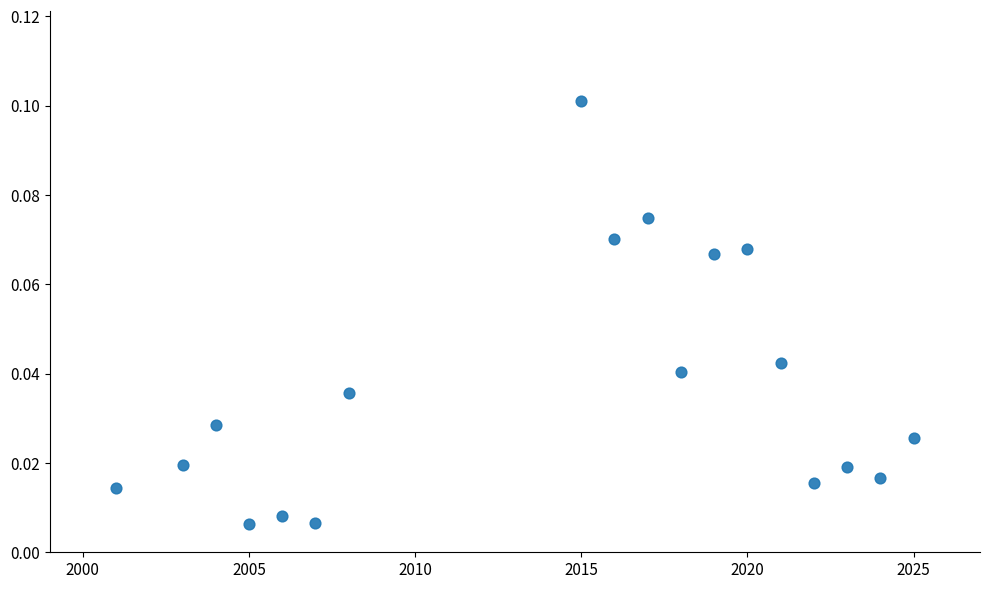

What is the range of X values (max minus min)?

24.0